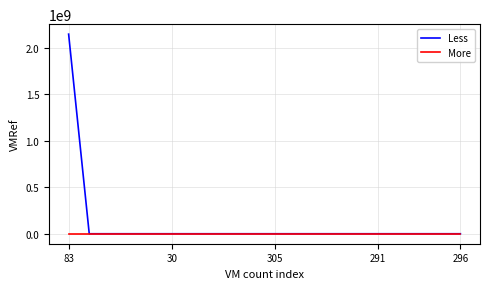

What is the average value of the Less series?

107383072